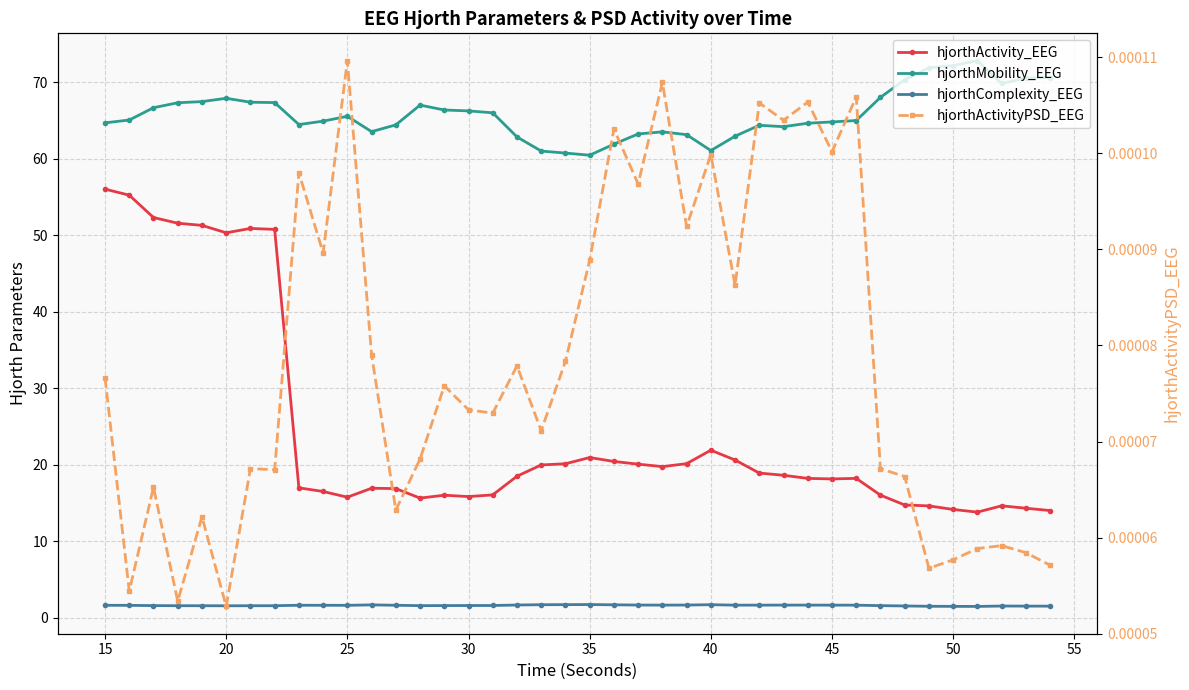

How many lines are shown in the chart?

4